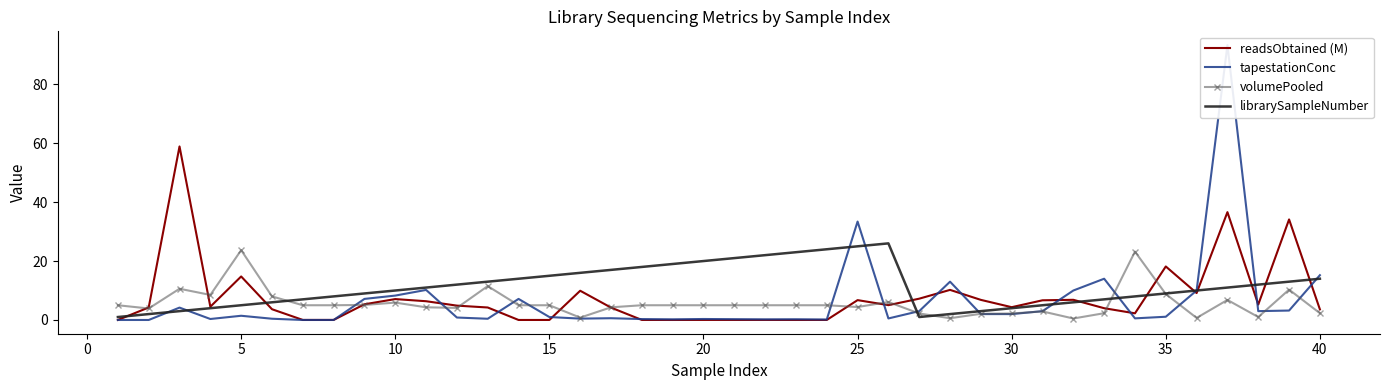

True or false: librarySampleNumber has a value of 5.0 at 5.

True